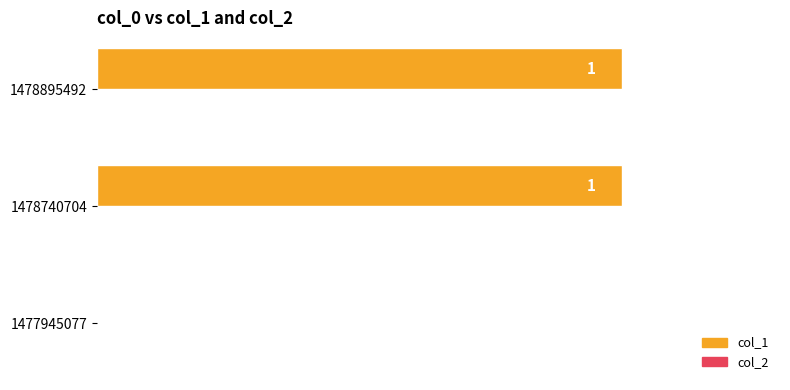

What is the change in value from 1477945077 to 1478740704?

+1